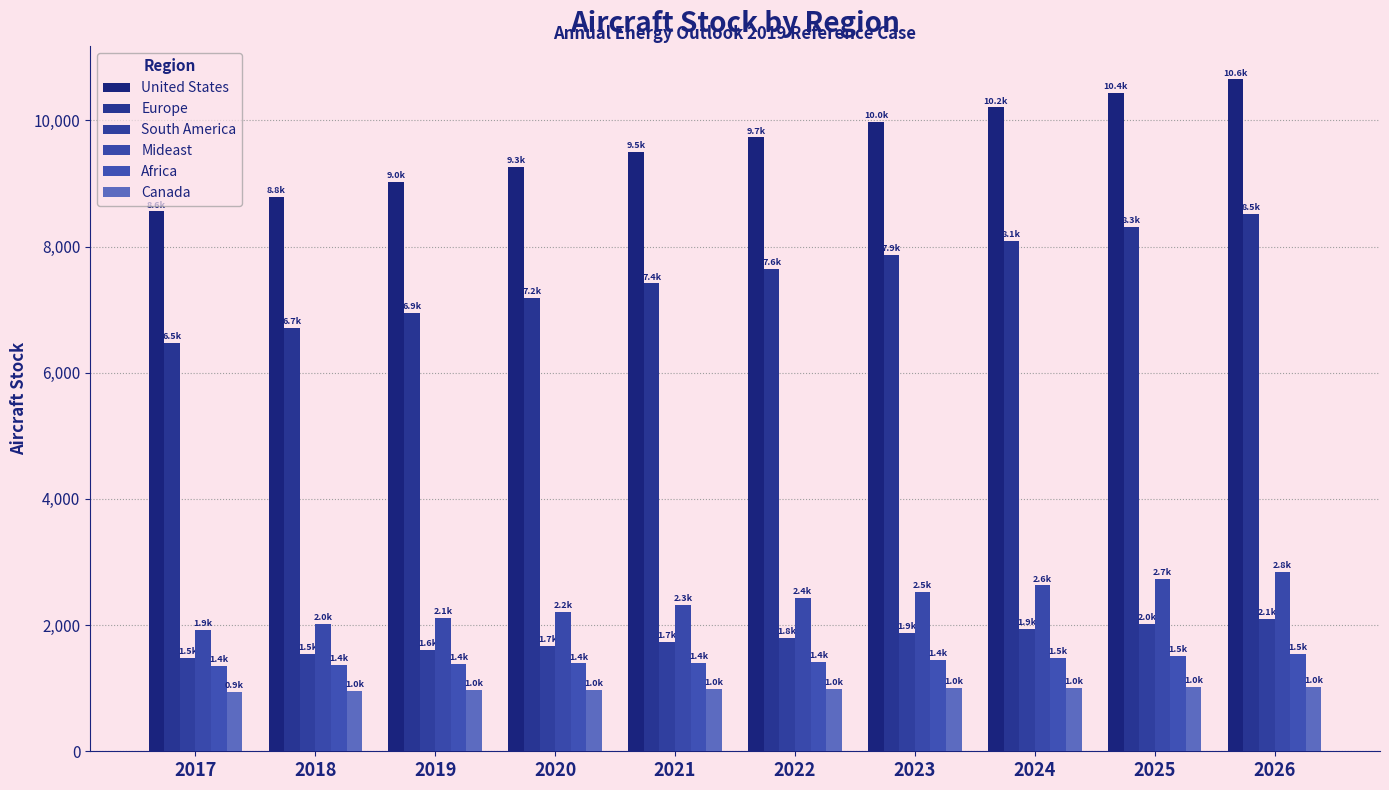

What is the minimum value shown in the chart?

943.5